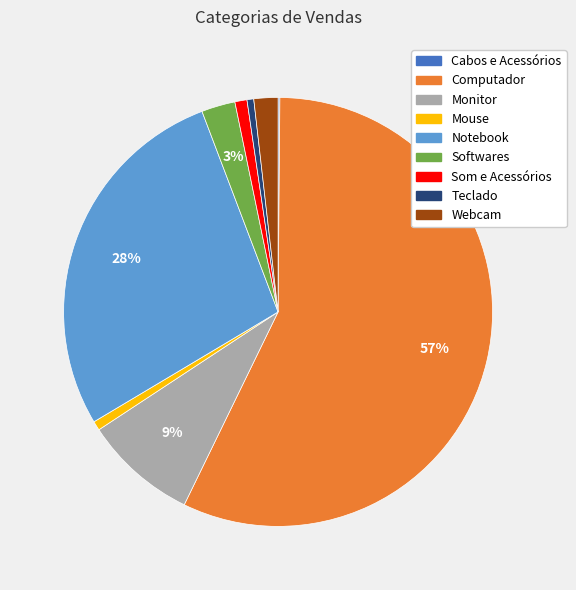

Combined, do Mouse and Softwares account for over 50%?

No